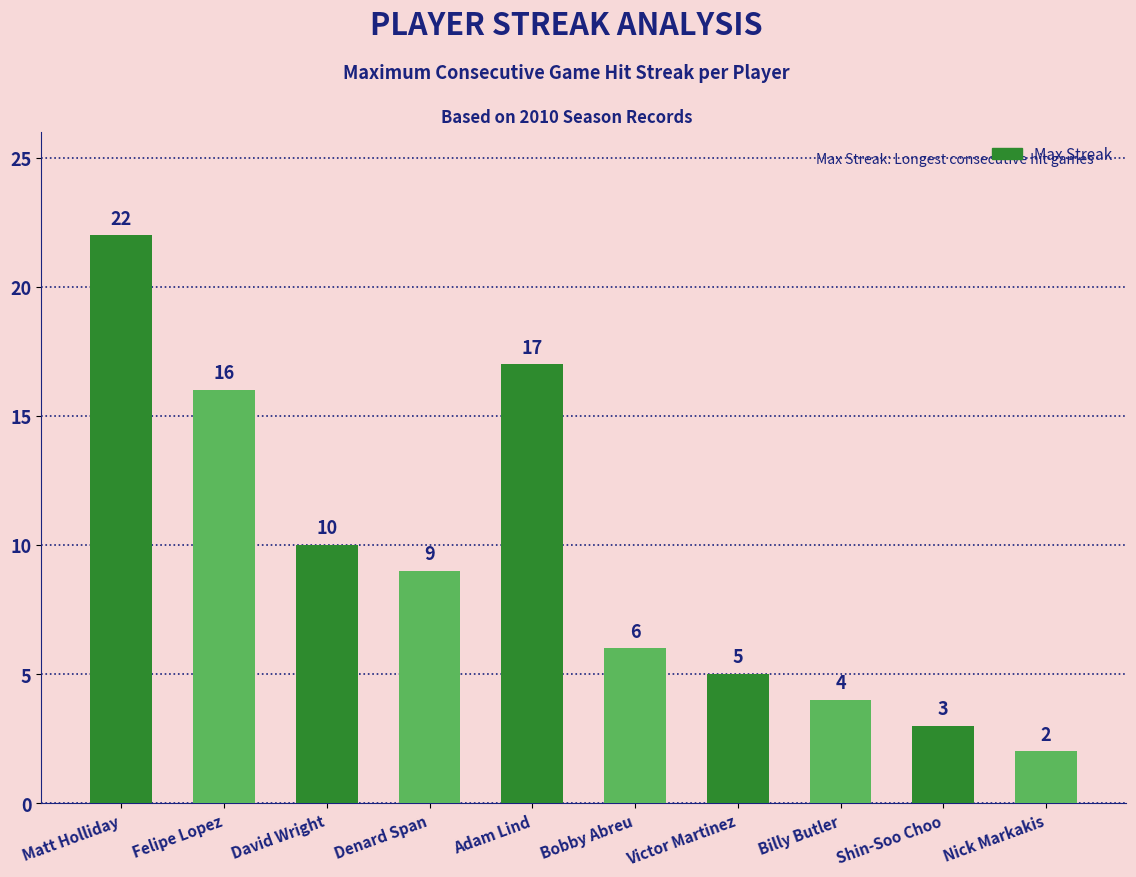

True or false: the data shows 4 at Billy Butler.

True